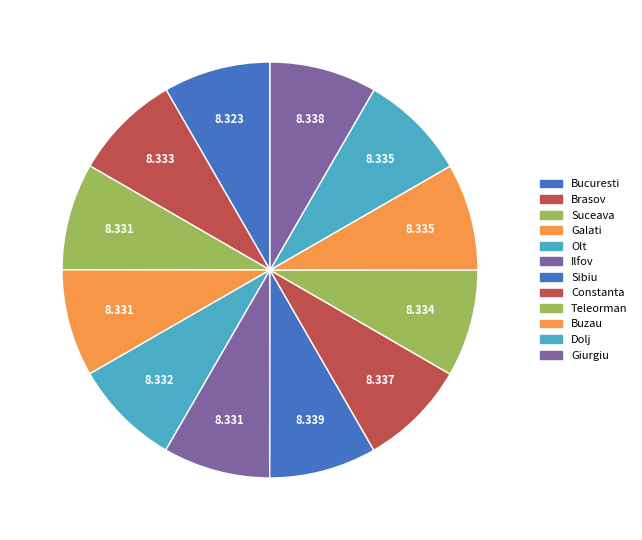

To the nearest percent, what is the combined percentage of Olt and Suceava?

17%